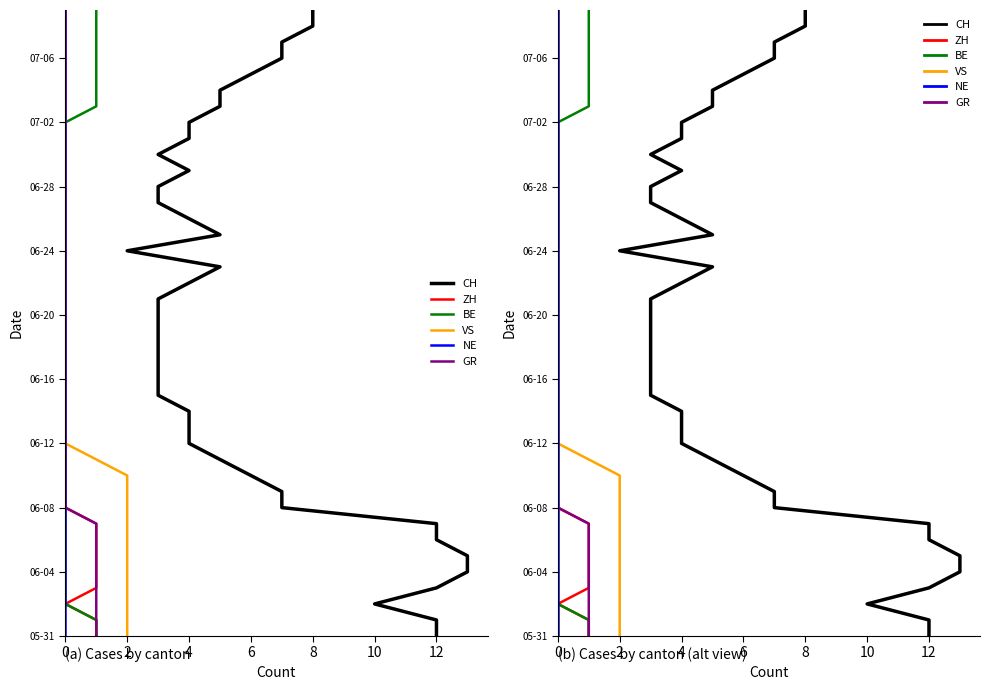

How many lines are shown in the chart?

6